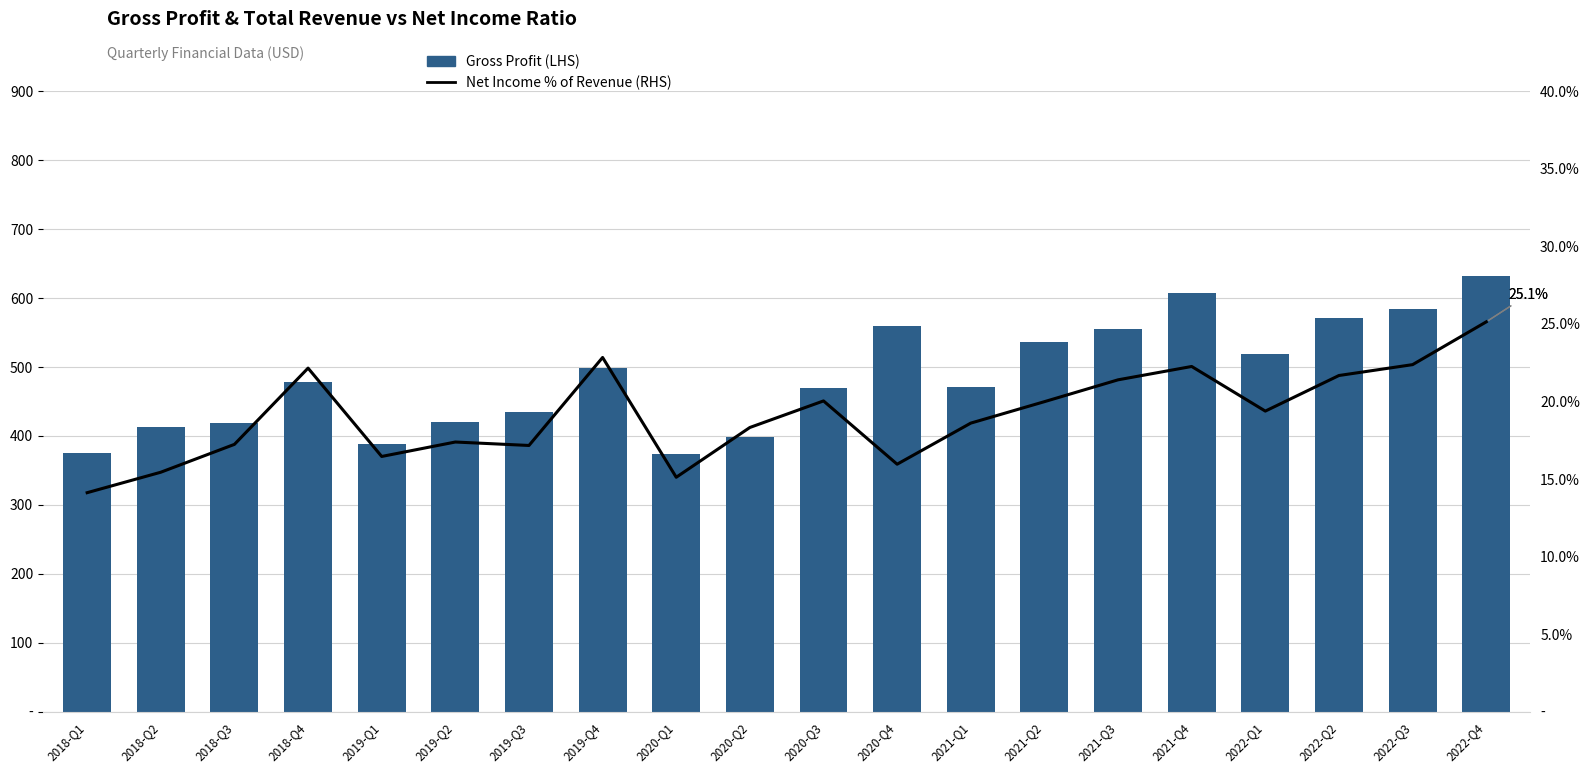

Read the Gross Profit (LHS) value at 2021-Q2.

536.9